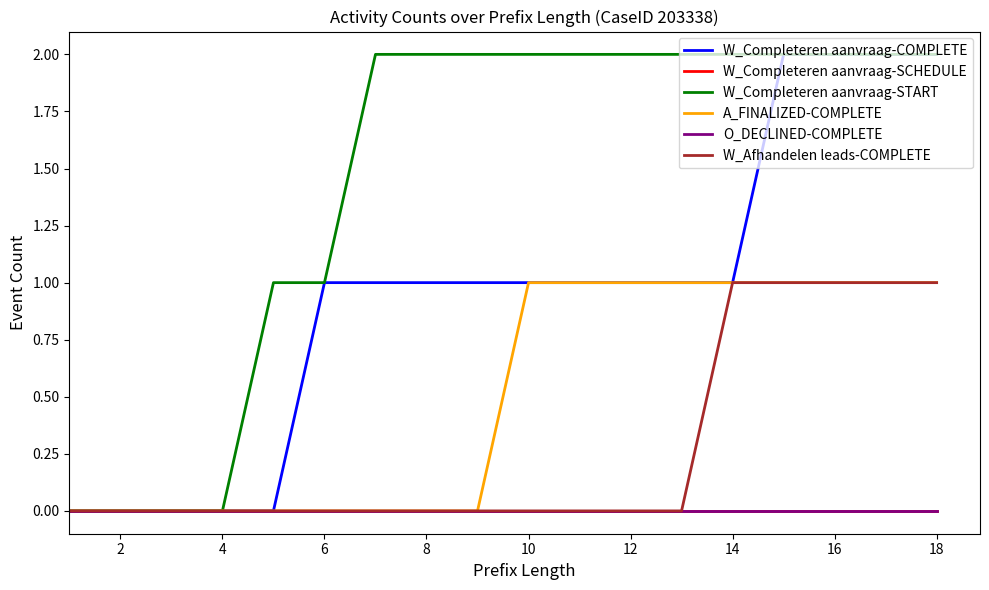

What is the sum of all W_Completeren aanvraag-COMPLETE values?

17